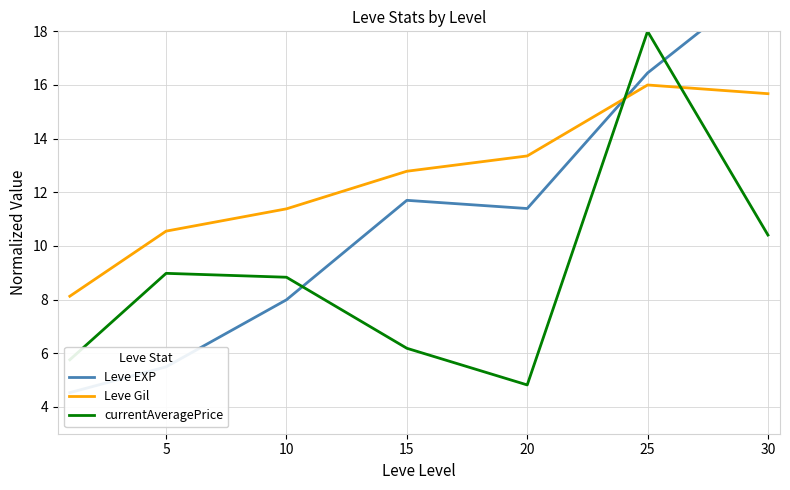

True or false: currentAveragePrice and Leve EXP intersect in this chart.

True